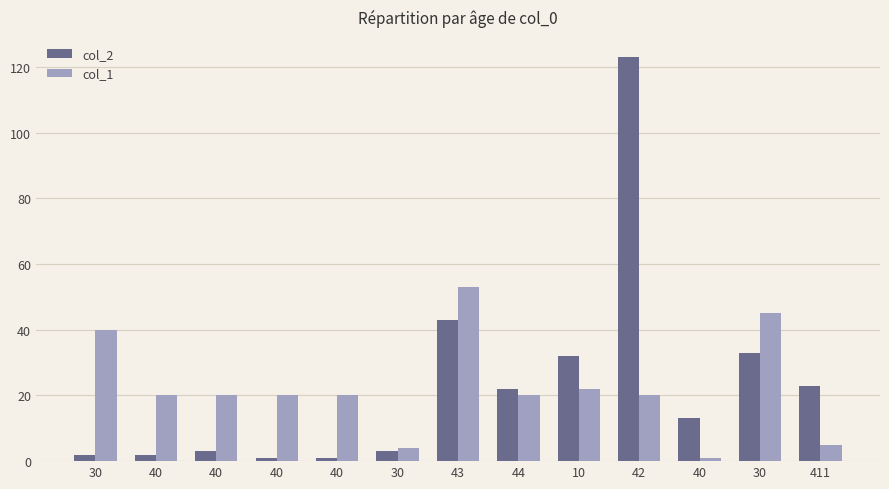

How many data points in col_2 are less than 13?

6